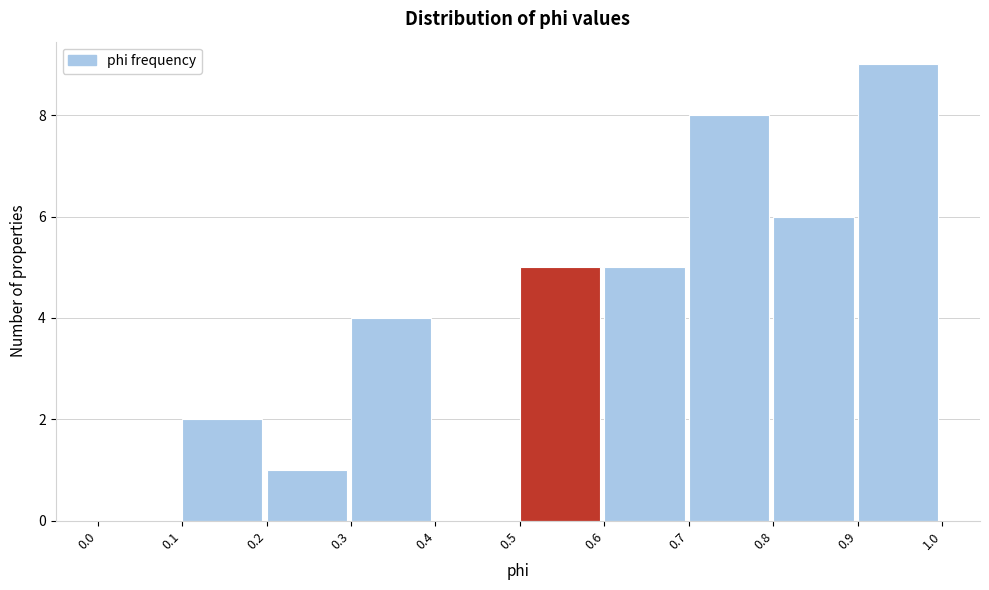

What is the height of the bar covering 0.8 to 0.9 on the x-axis? The values are not printed on the chart, so give them approximately, as read against the axis.

6